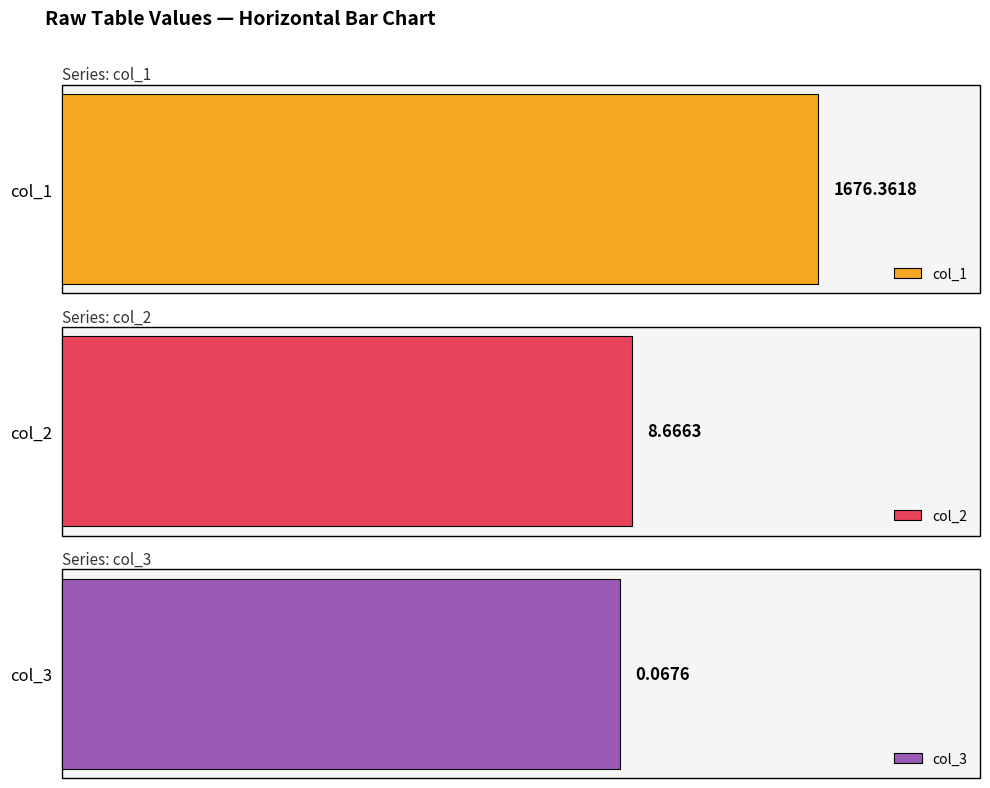

Between 3 and 6, which series saw the biggest shift?

col_1